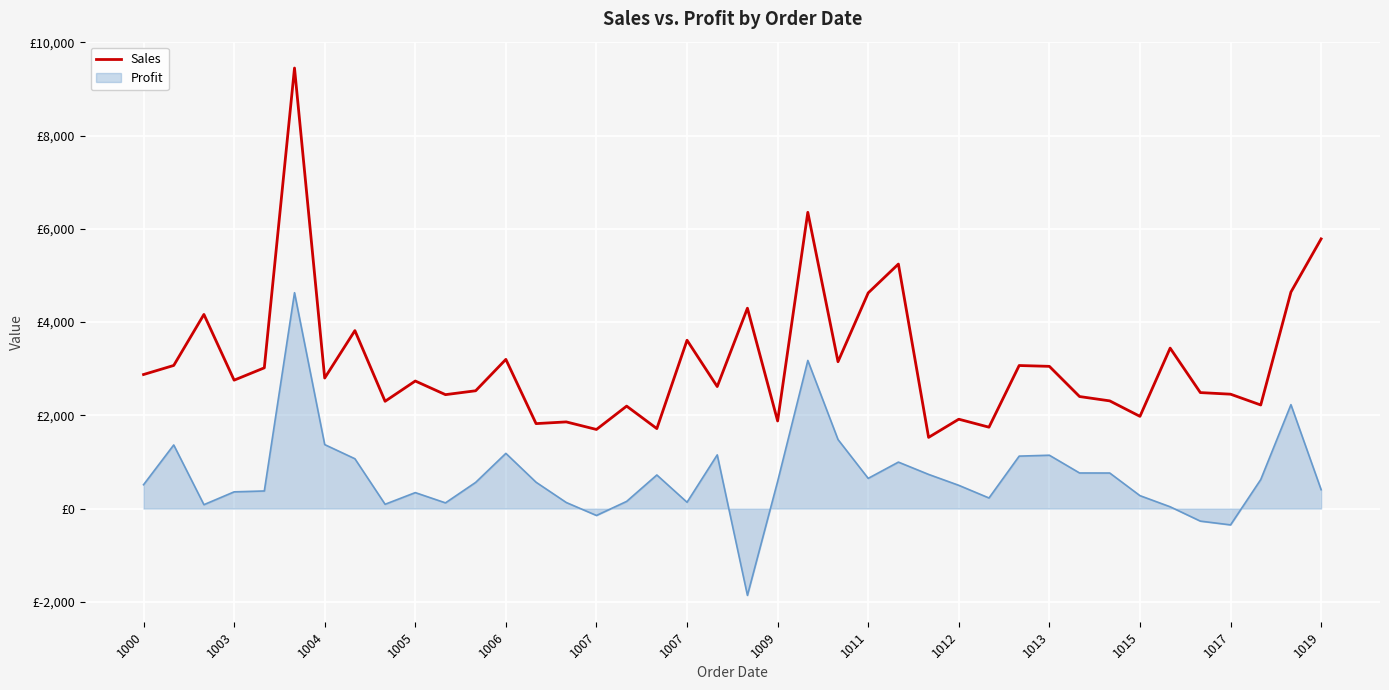

Does the chart display data point markers on the line(s)?

No